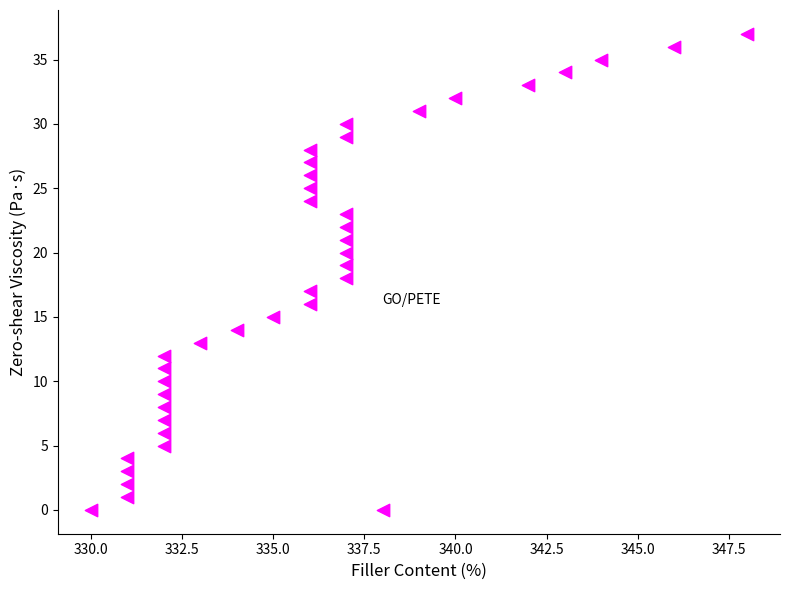

What is the range of Y values (max minus min)?

37